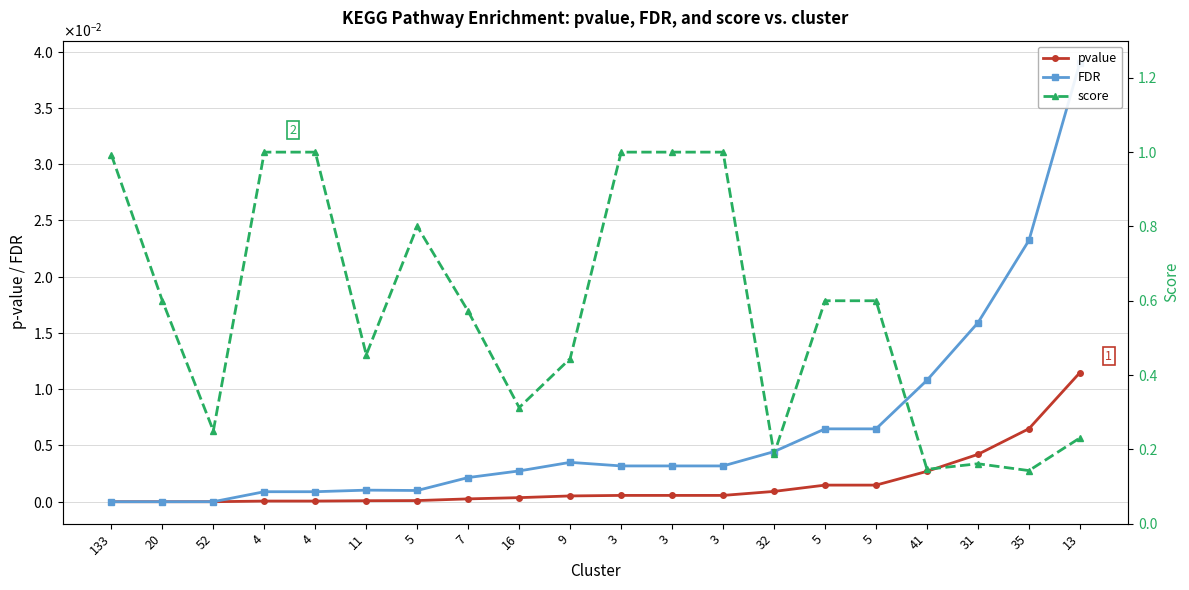

What are all the series names shown in the legend?

pvalue, FDR, score